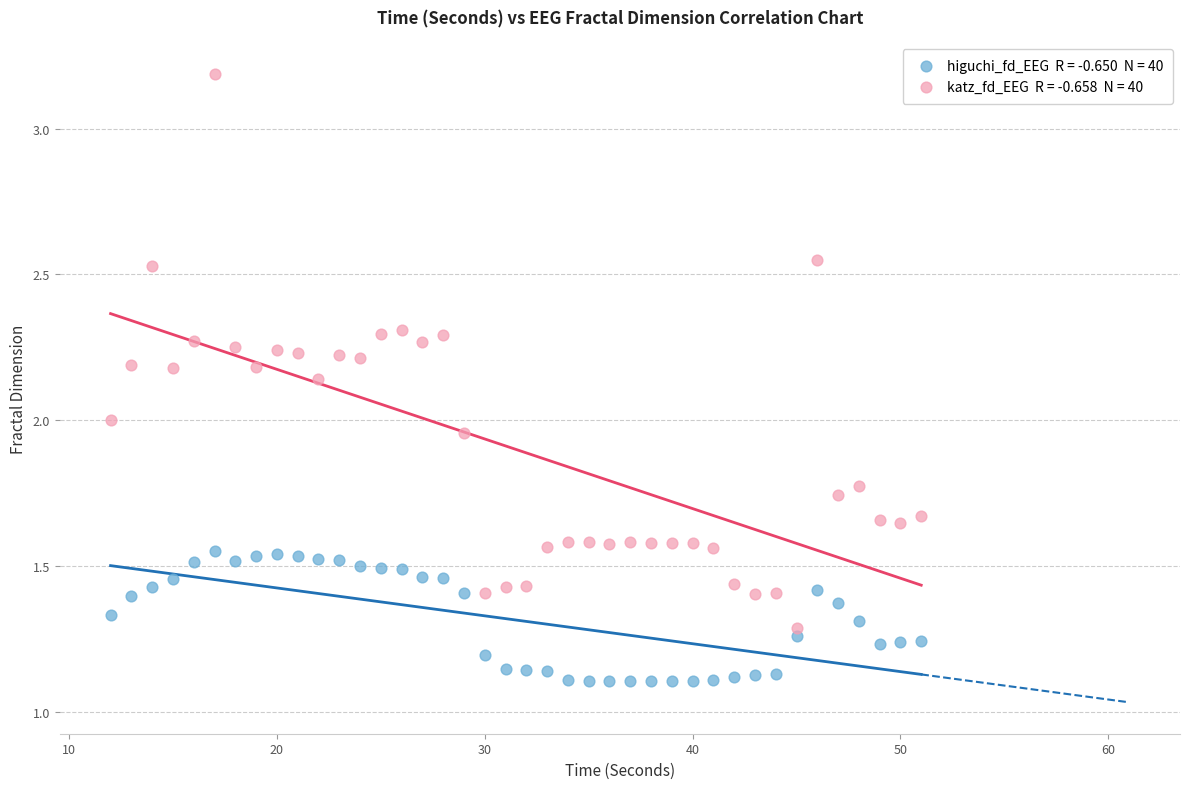

Across all data points, what is the range of X values (max minus min)?

39.0